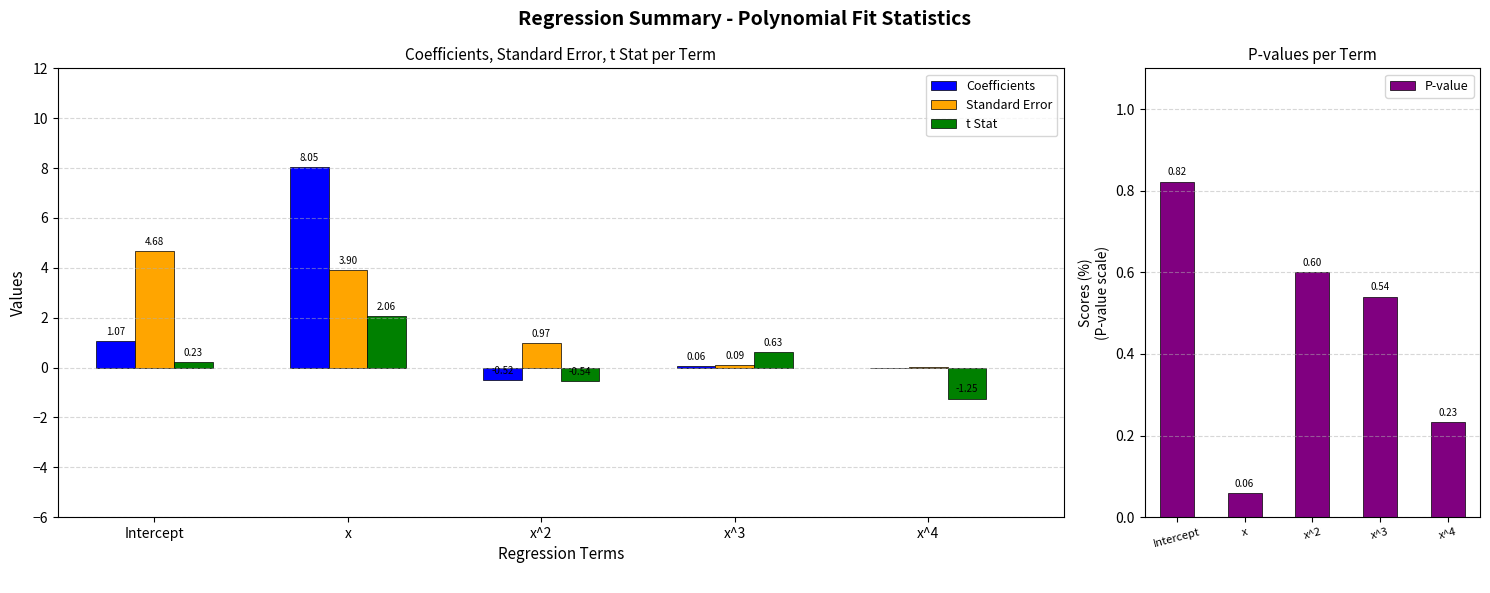

At how many categories does at least one series exceed 0?

5